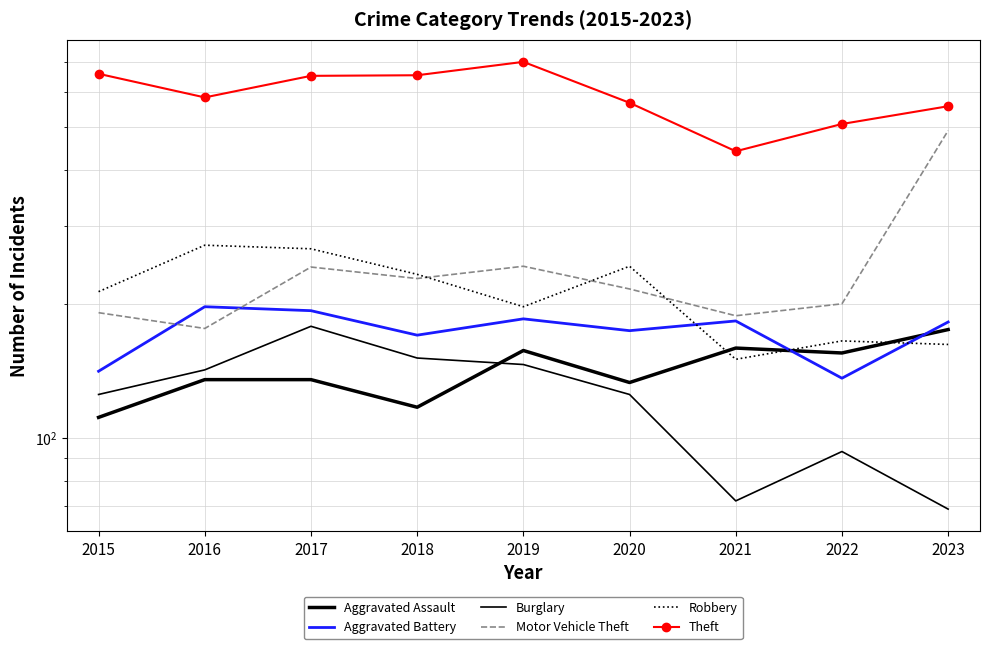

How many values in the Robbery series are below 213?

4